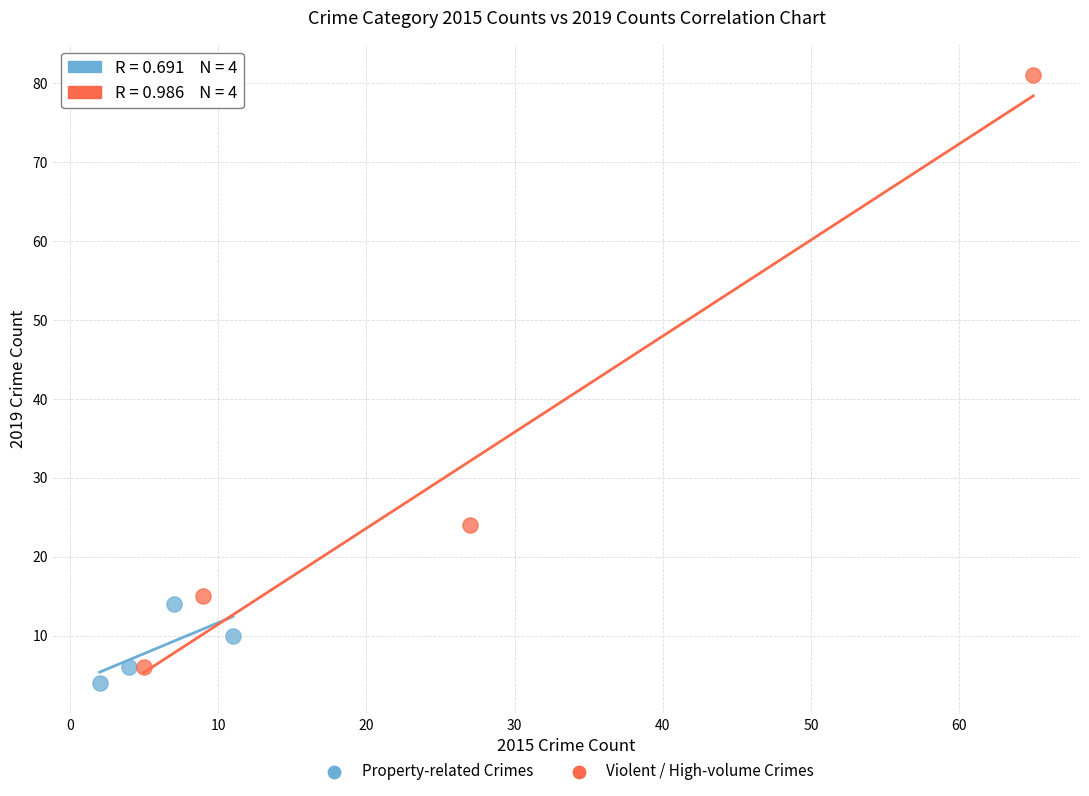

Which series contains the highest Y value?

Violent / High-volume Crimes